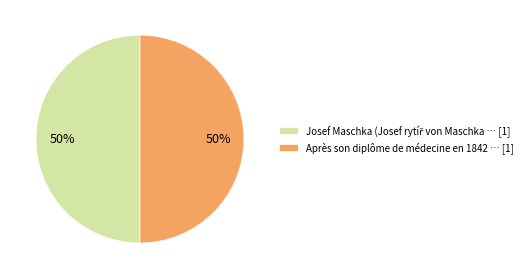

Is it true that Après son diplôme de médecine en 1842 … [1] is 60% of the pie?

False